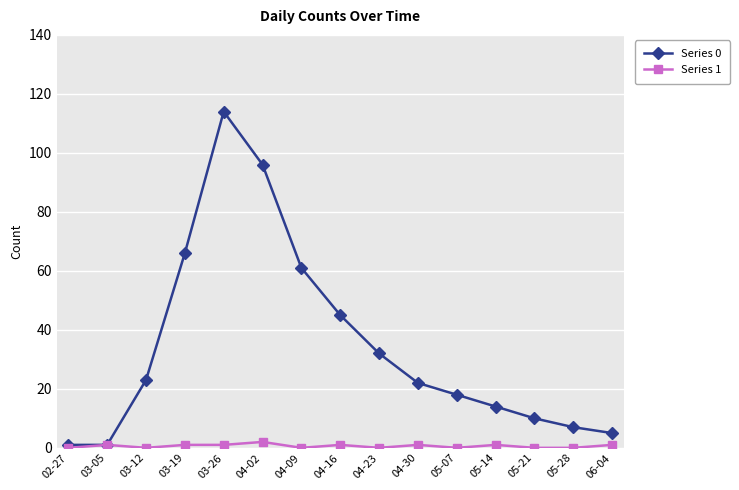

At which category does Series 0 reach its first local peak?

03-26